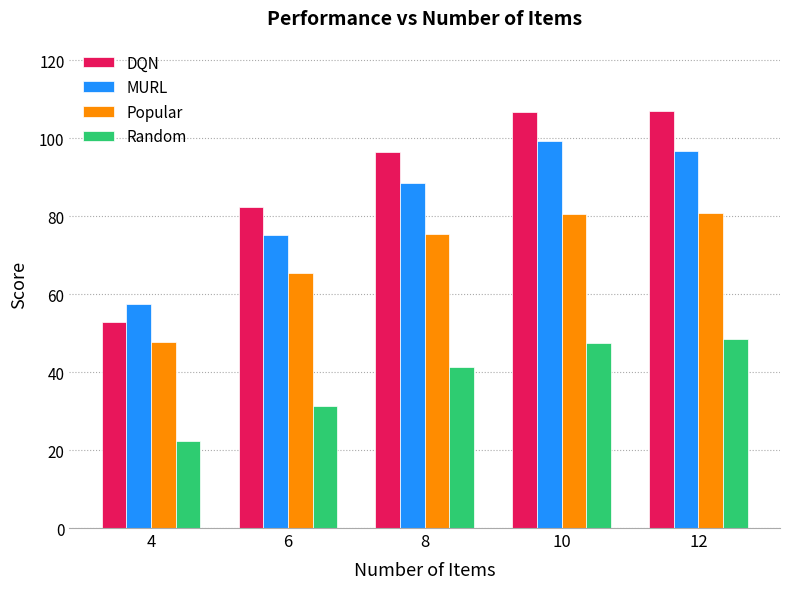

What are all the series names shown in the legend?

DQN, MURL, Popular, Random